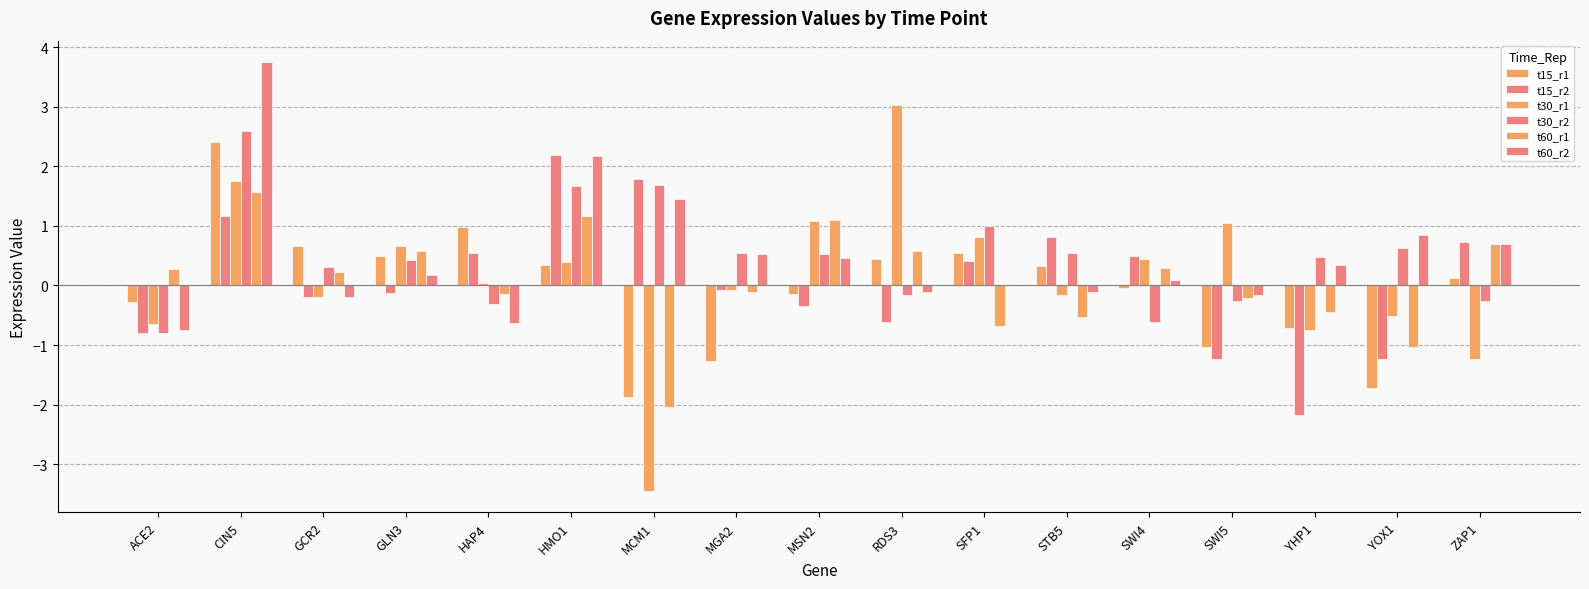

Rank the series at ACE2 from lowest to highest value.

t15_r2, t30_r2, t60_r2, t30_r1, t15_r1, t60_r1